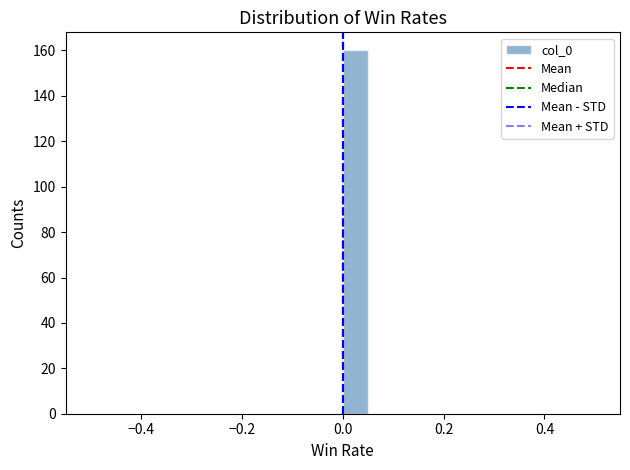

Around what value on the x-axis is the tallest bar? Give the approximate position of its centre, as read against the axis.

0.02